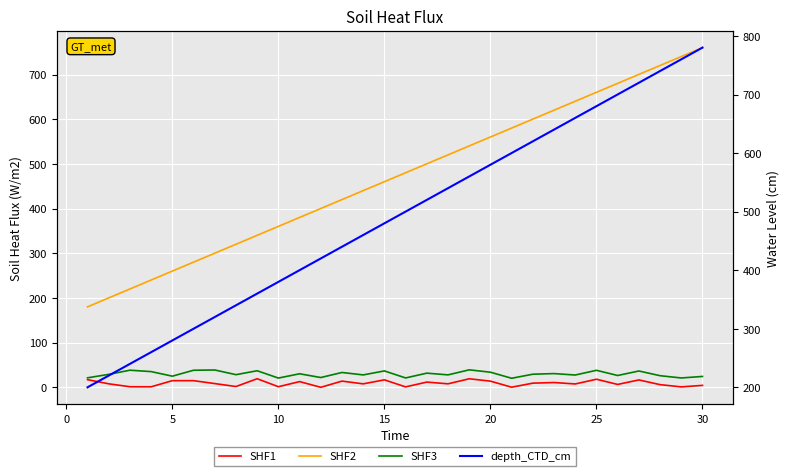

What is the difference between the maximum and second lowest values in the SHF3 series?

18.4